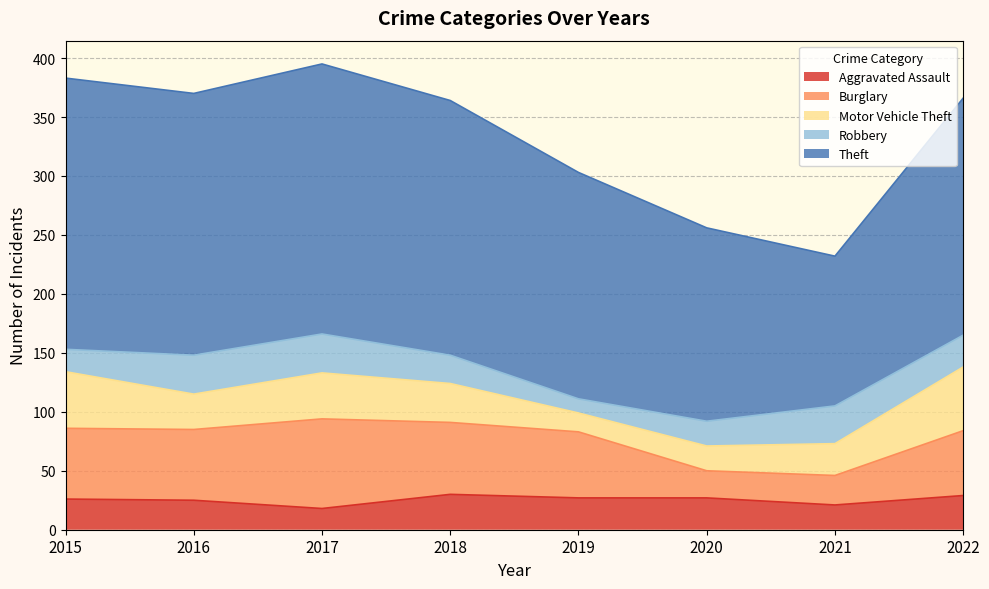

What is the sum of all Robbery values?

201